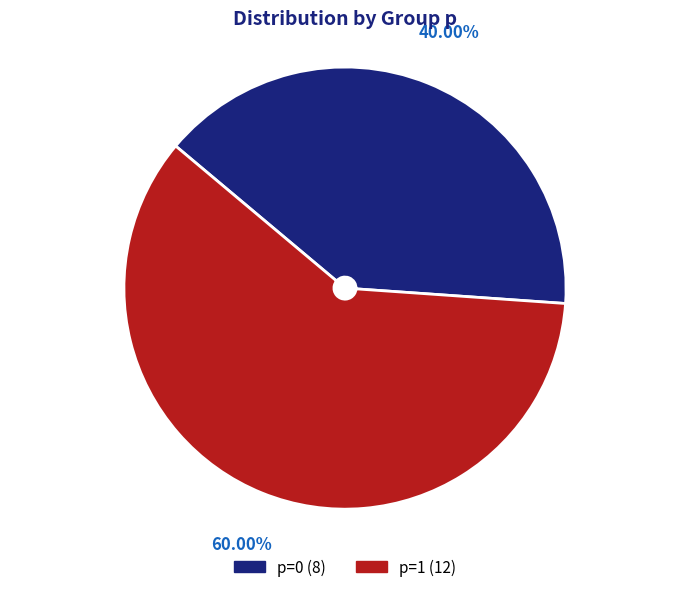

Count the number of slices in the pie.

2